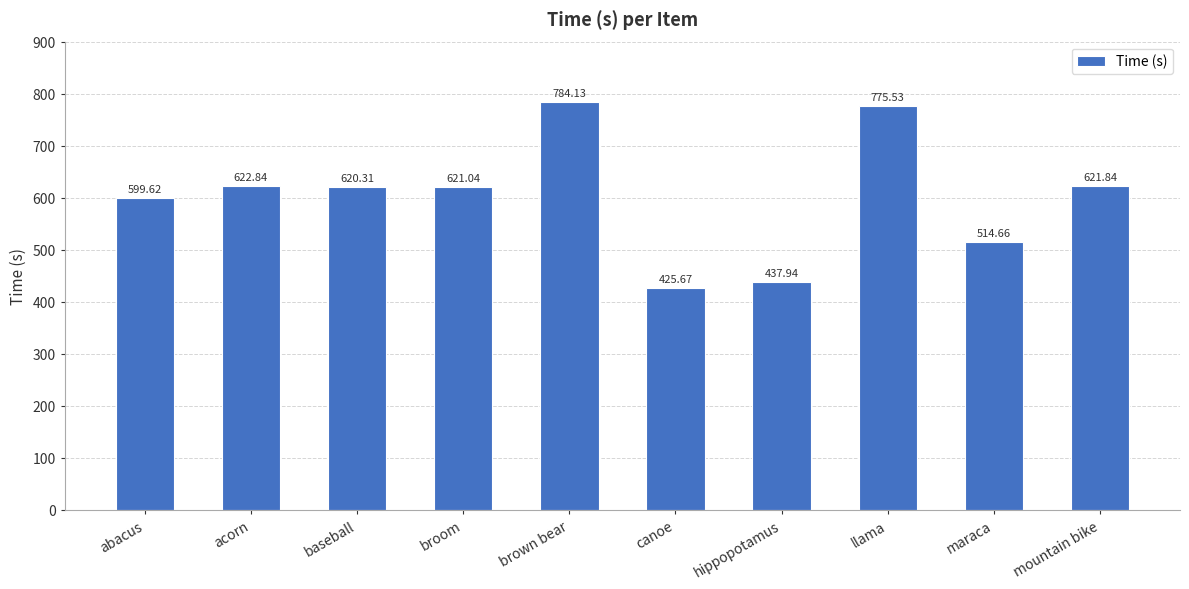

Between baseball and maraca, which is larger?

baseball